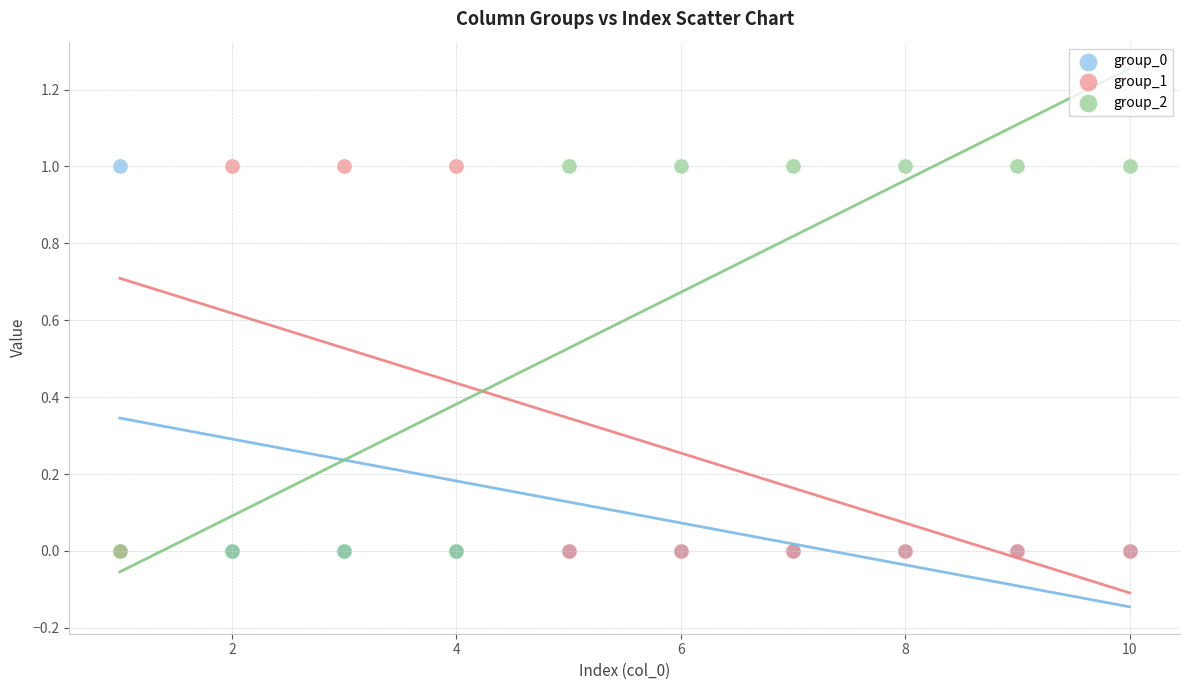

What are all the series names shown in the legend?

group_0, group_1, group_2